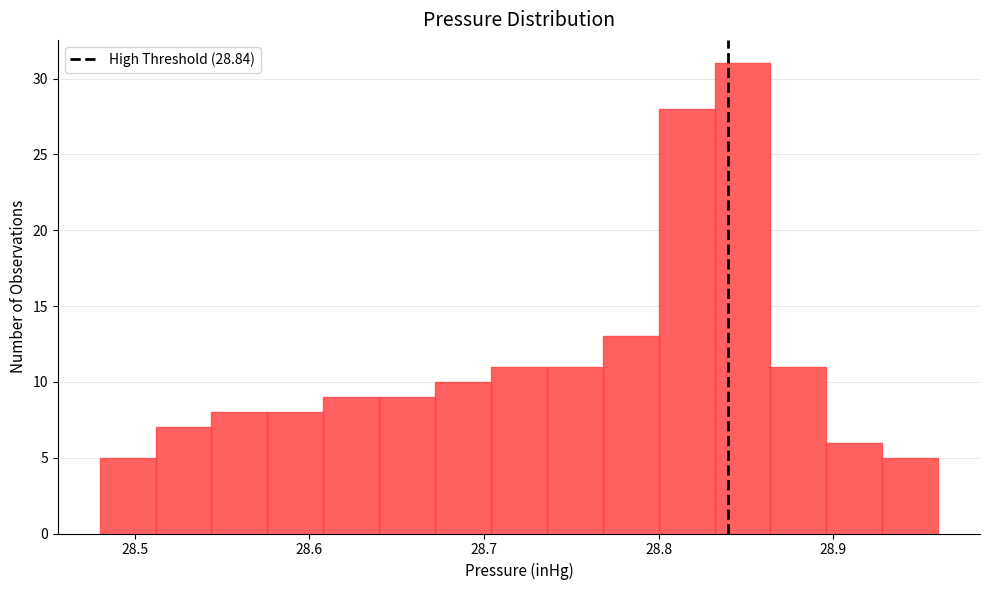

Read against the x-axis, roughly where is the centre of the tallest bar?

28.85